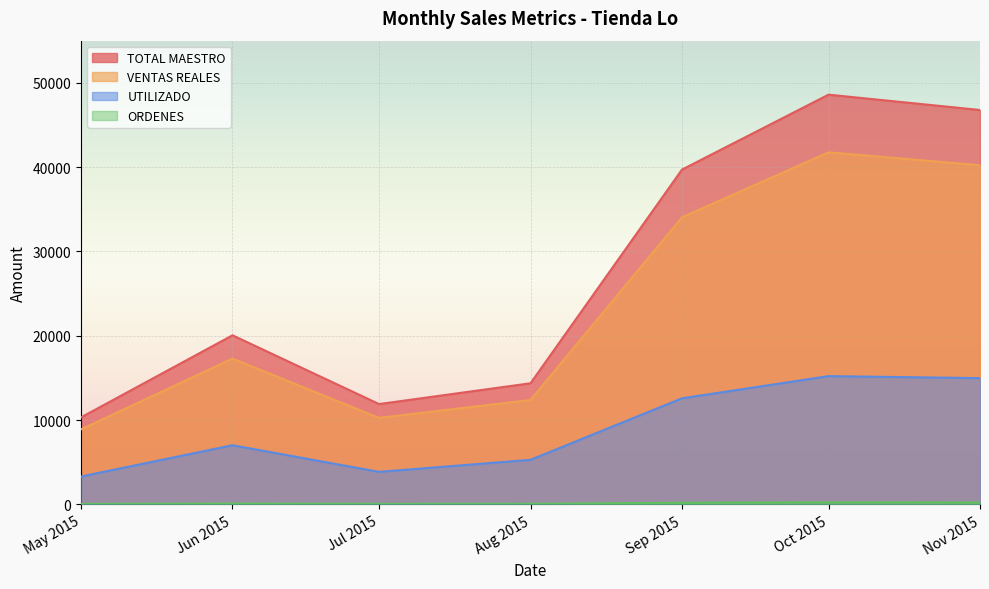

True or false: ORDENES and TOTAL MAESTRO cross at least once.

False